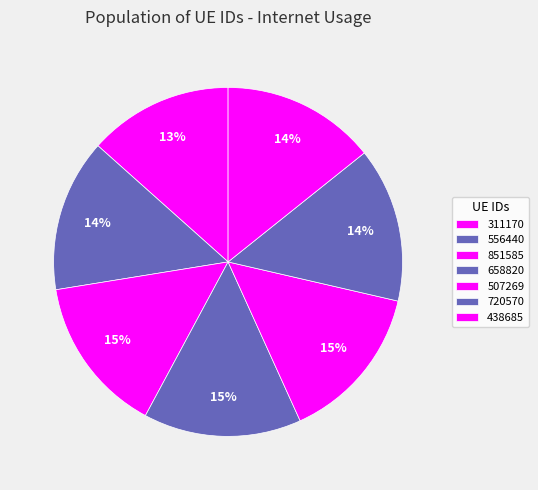

To the nearest percent, what is the difference between the 720570 and 311170 slice percentages?

1%